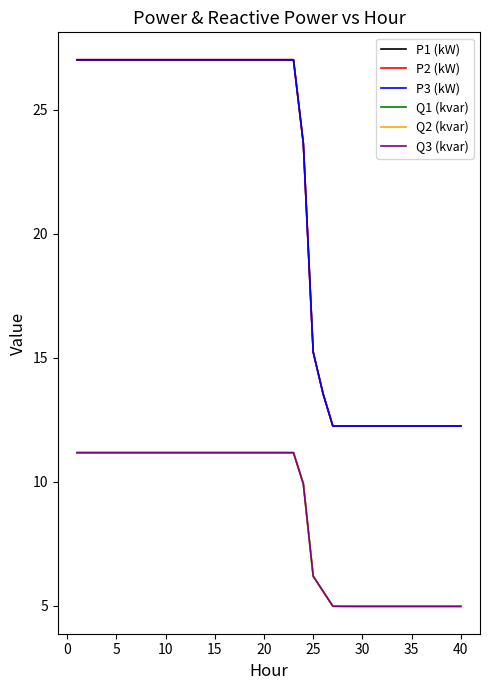

What is the minimum value for Q1 (kvar)?

5.0